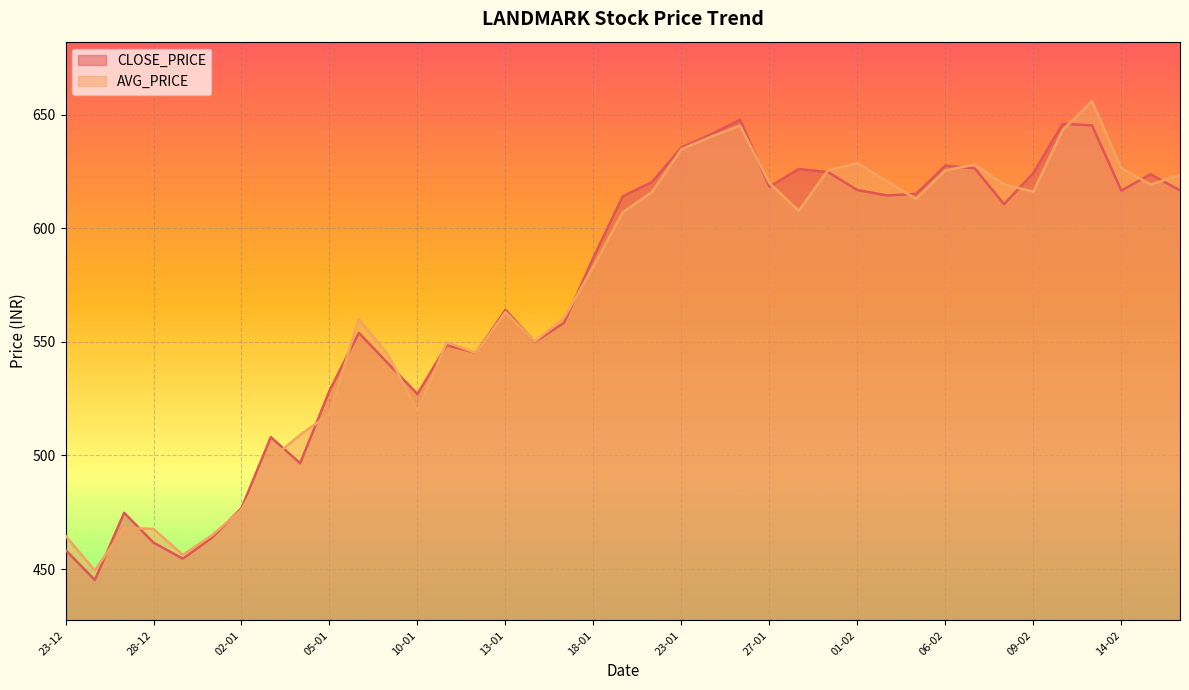

Where do CLOSE_PRICE and AVG_PRICE first cross each other?

26-12 and 27-12